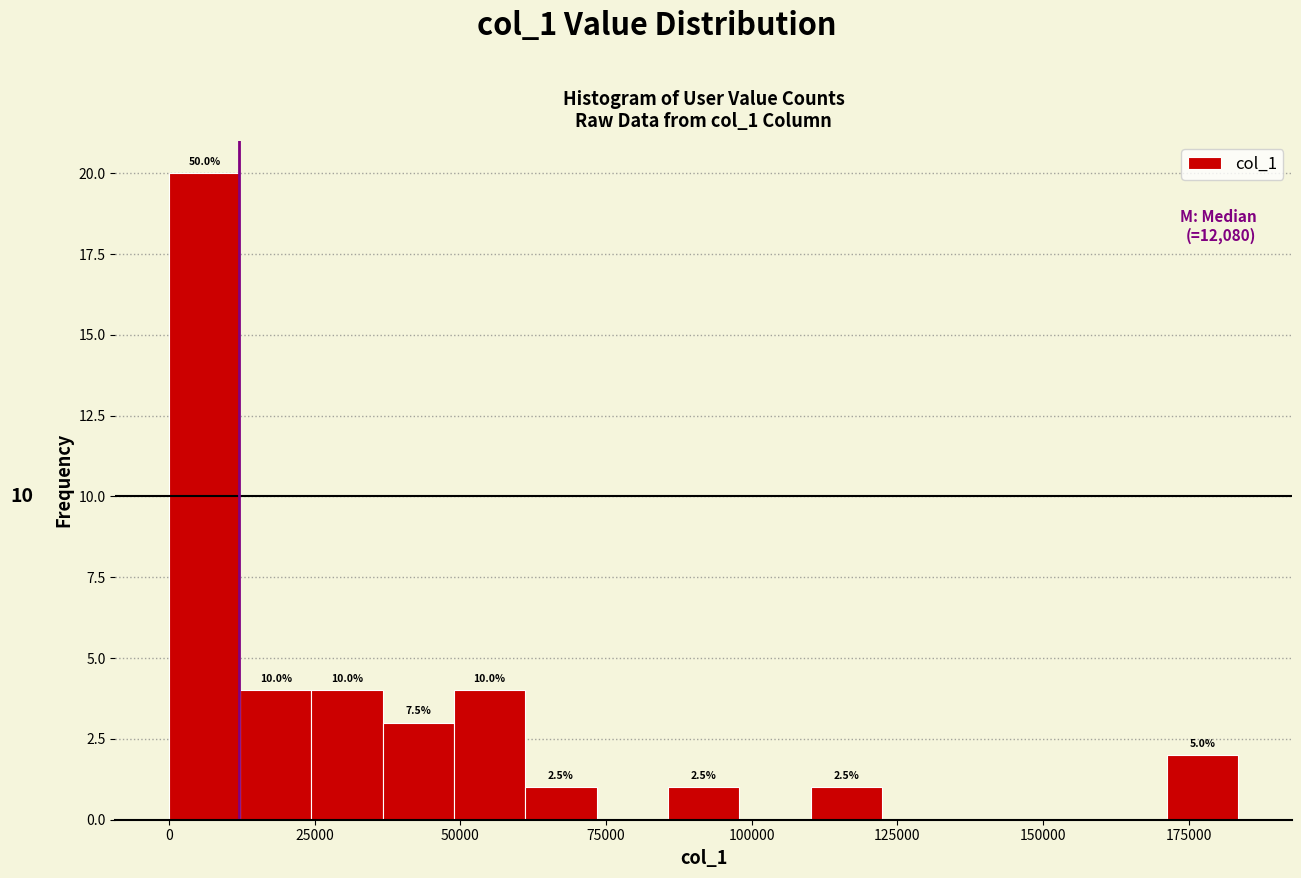

Around what value on the x-axis is the tallest bar? Give the approximate position of its centre, as read against the axis.

5000